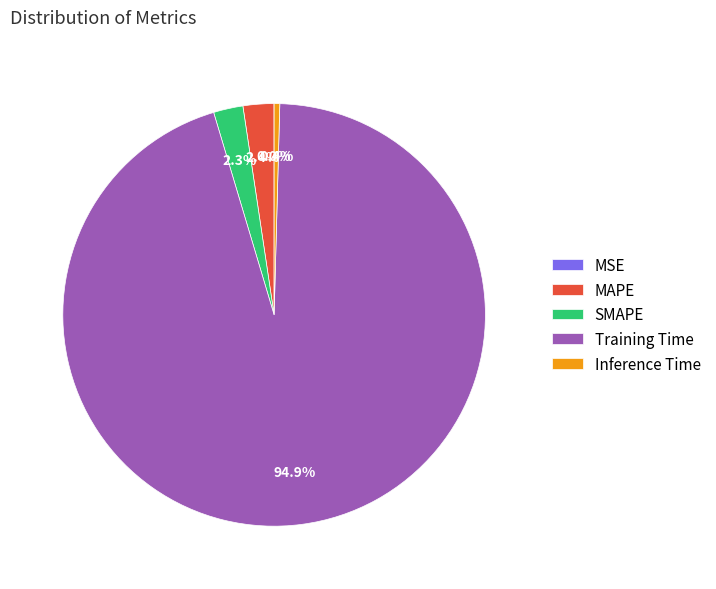

Is there a majority slice in this chart?

Yes